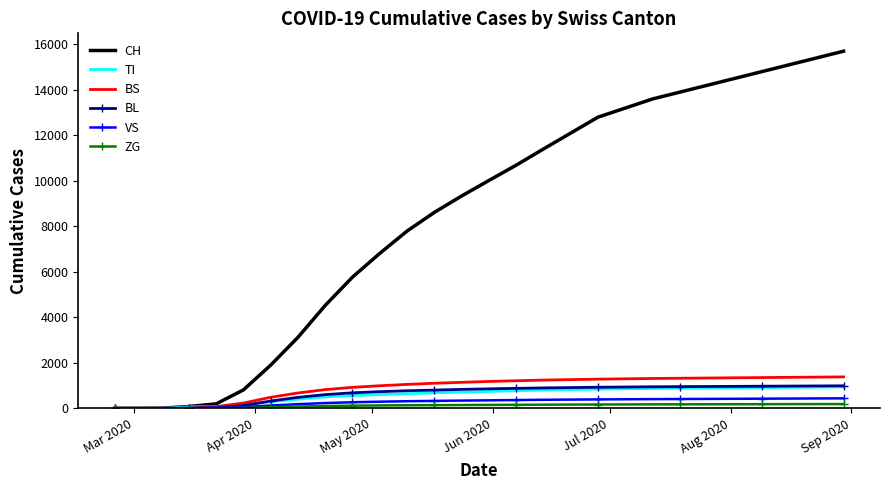

Which series has the widest spread of values?

CH